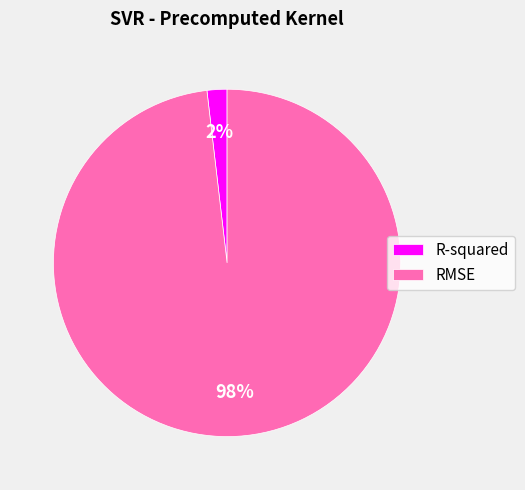

True or false: RMSE accounts for 85% of the total.

False